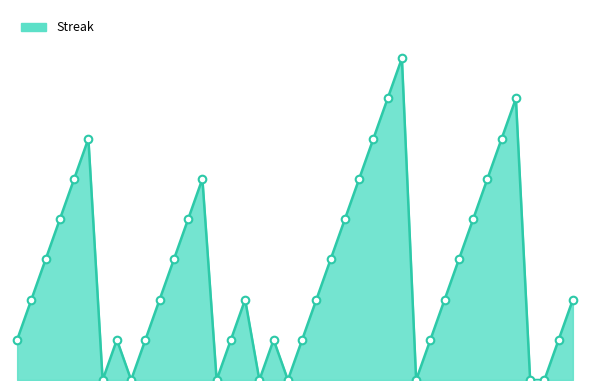

How many lines are shown in the chart?

1